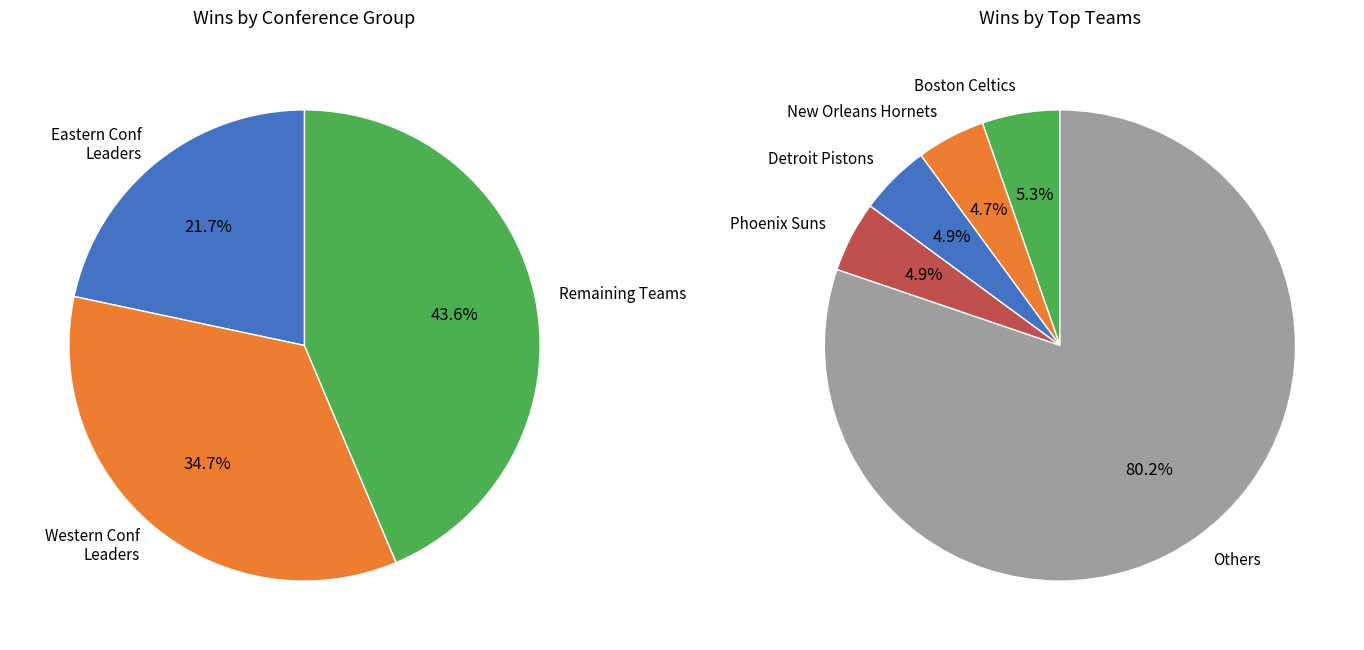

Does 10 represent more than half of the total?

No